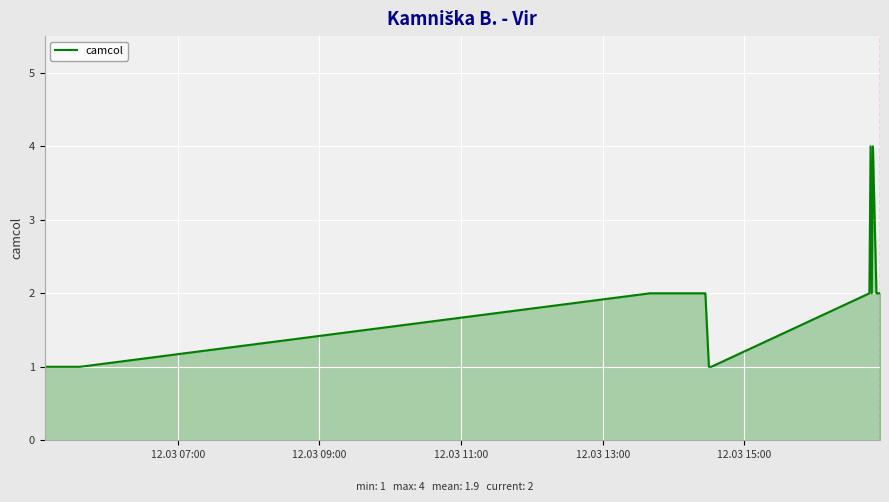

What is the maximum value shown in the chart?

4